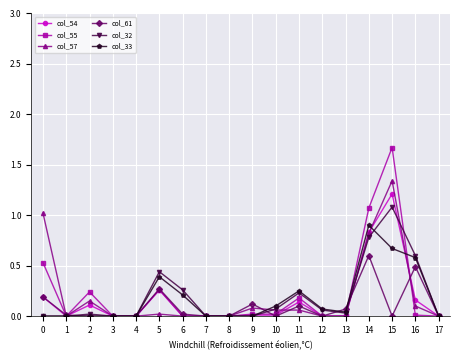

Rank the series by their maximum value, from lowest to highest.

col_61, col_33, col_32, col_54, col_57, col_55